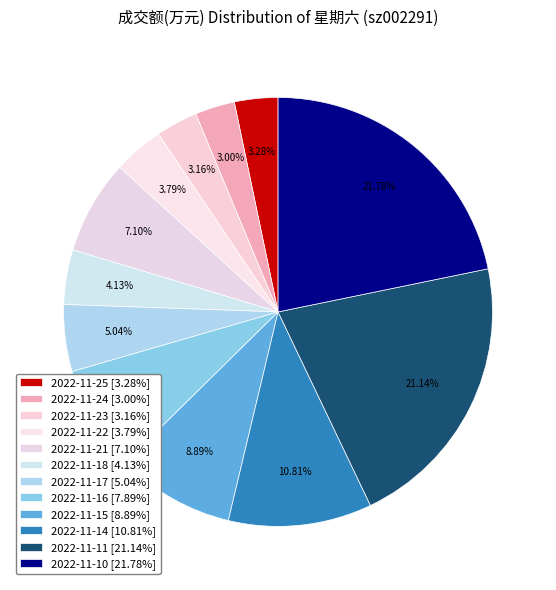

What is the total percentage of 2022-11-21 and 2022-11-25?

10.4%